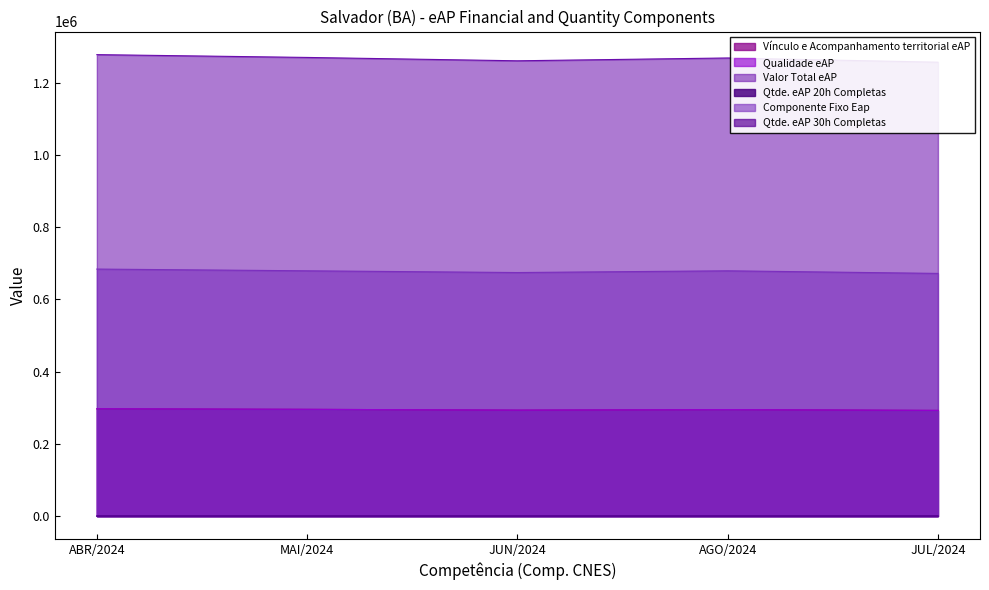

At which category is the sum across all series the highest?

ABR/2024